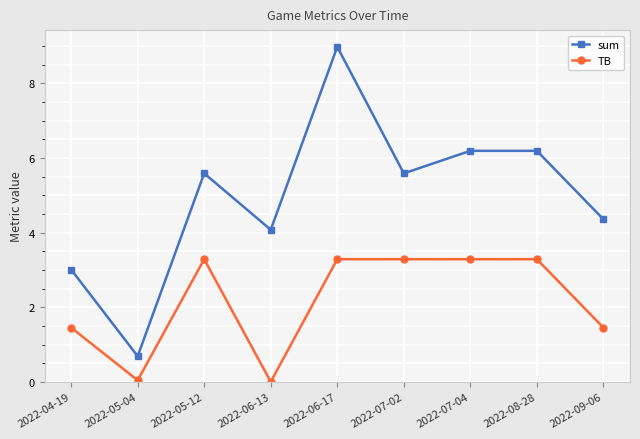

What is the average value of the TB series?

2.2